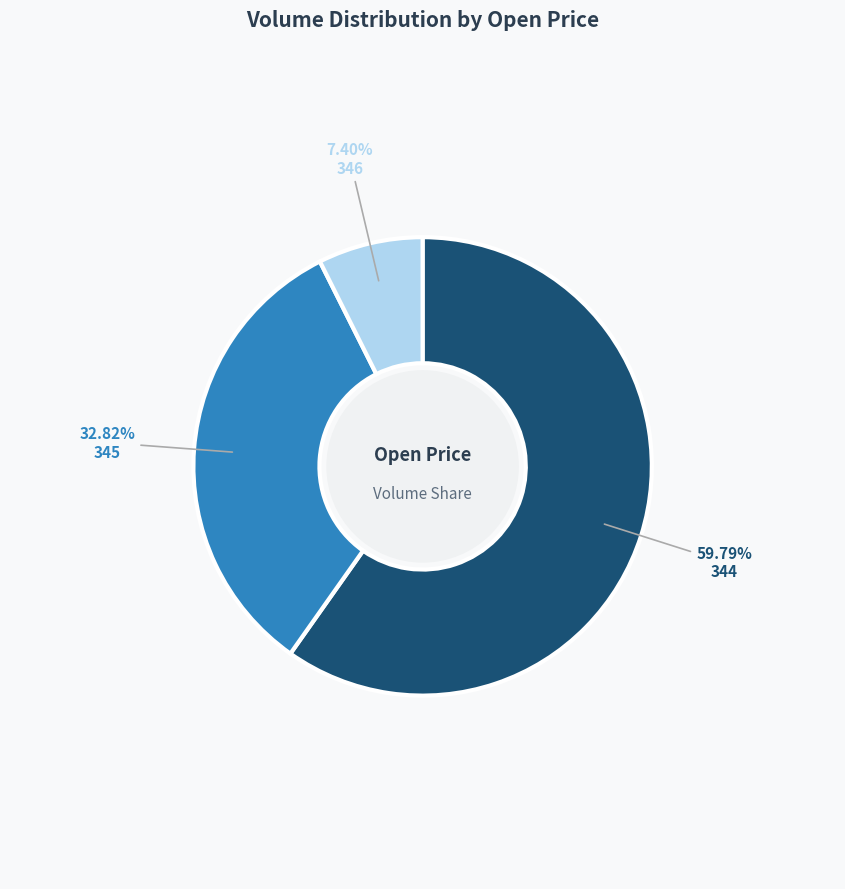

What percentage is the 344 slice, to the nearest percent?

60%